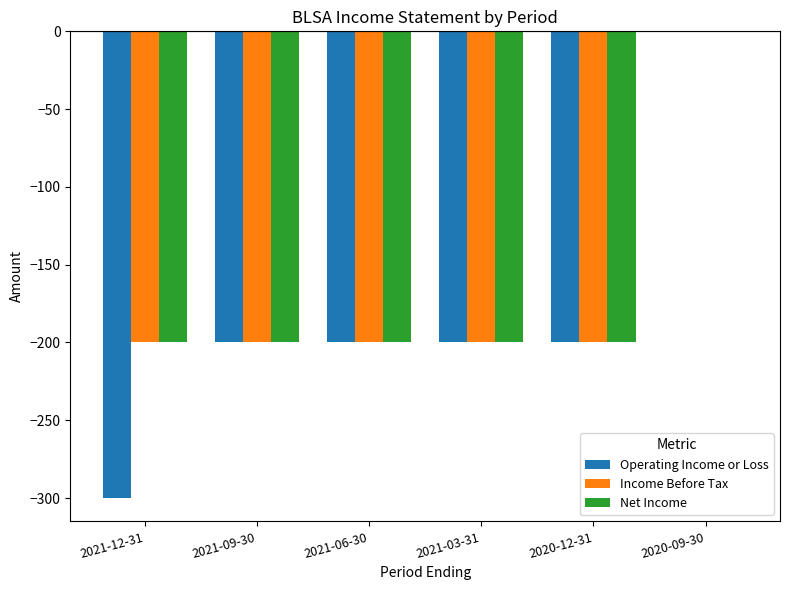

The value of Net Income at 2020-09-30 is 0. True or false?

True